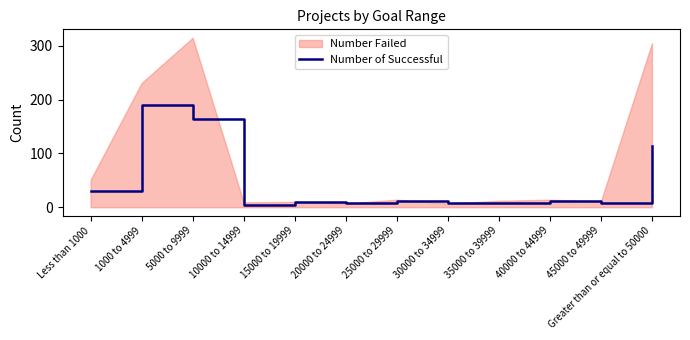

List the labels in order of value, smallest first.

10000 to 14999, 20000 to 24999, 30000 to 34999, 35000 to 39999, 45000 to 49999, 15000 to 19999, 25000 to 29999, 40000 to 44999, Less than 1000, Greater than or equal to 50000, 5000 to 9999, 1000 to 4999